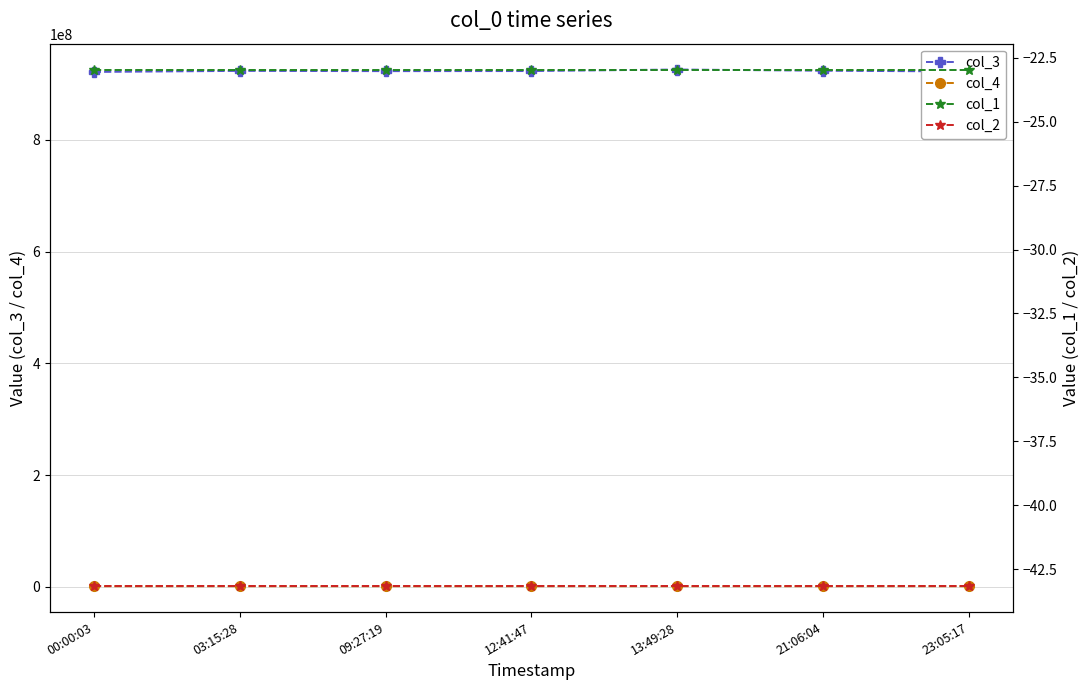

How many data points in col_4 are above 923274?

3